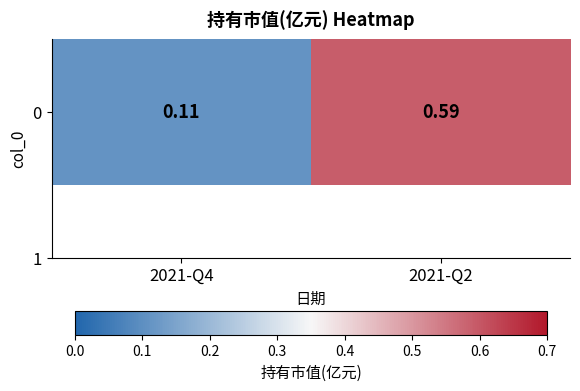

What is the difference between the maximum and minimum values?

0.5